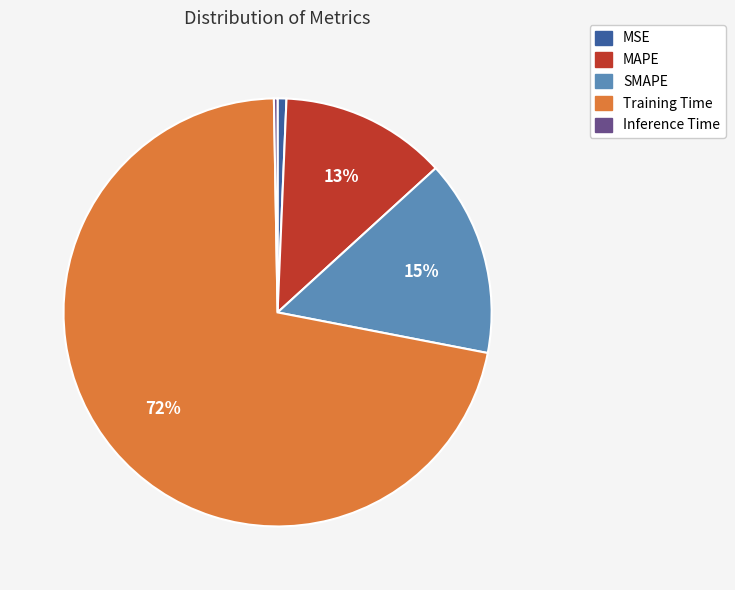

To the nearest percent, what is the average slice percentage?

20%